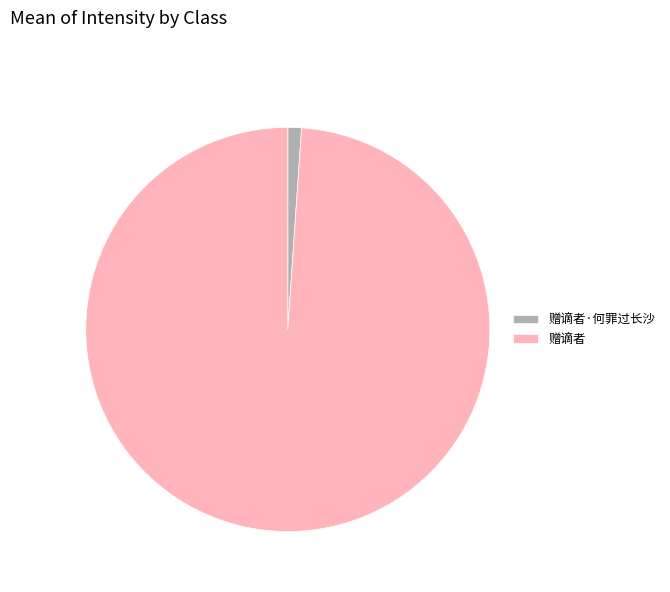

Which category accounts for the majority?

赠谪者